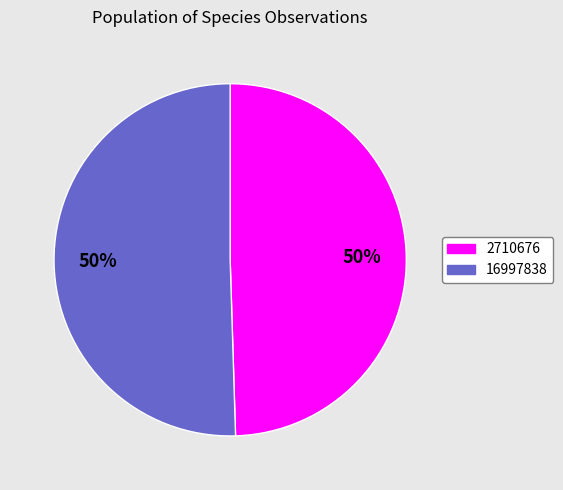

Do 16997838 and 2710676 together represent more than half of the pie?

Yes